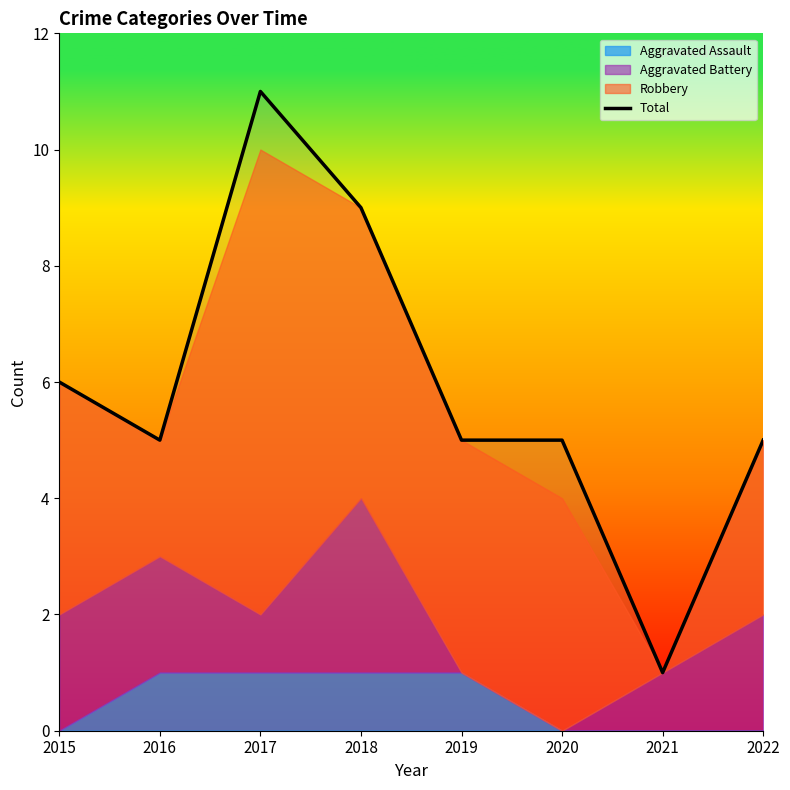

Between 2016 and 2020, which is larger?

2016